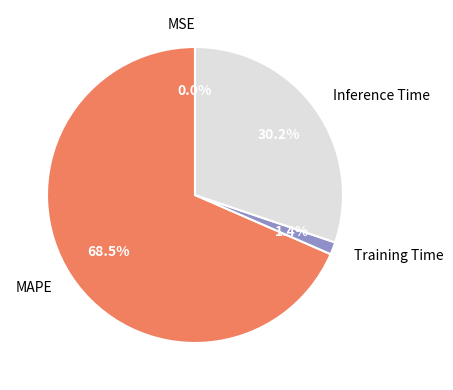

Do Training Time and Inference Time together represent more than half of the pie?

No